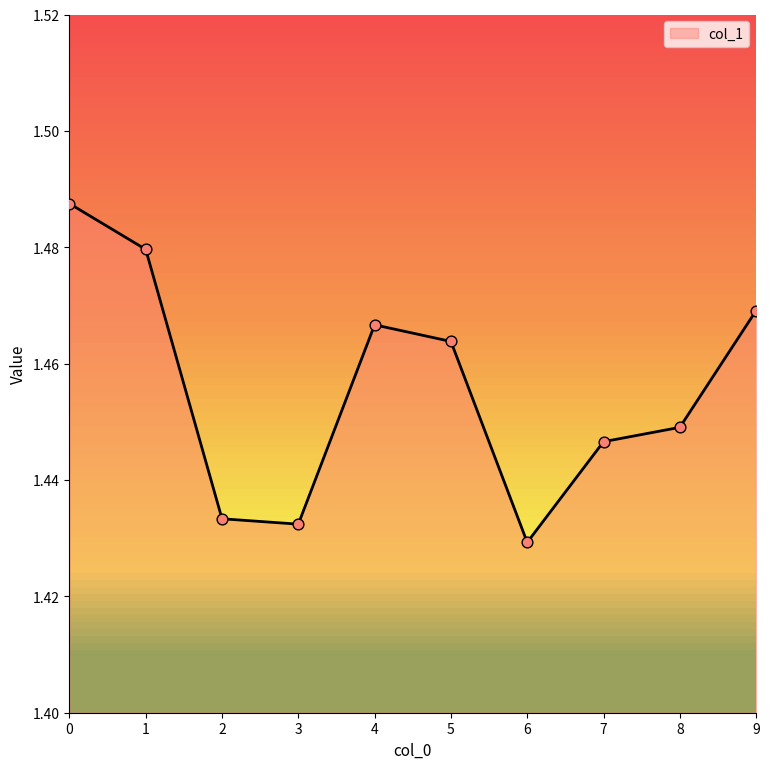

Approximately how many times larger is the value at 0 compared to 9?

1.0